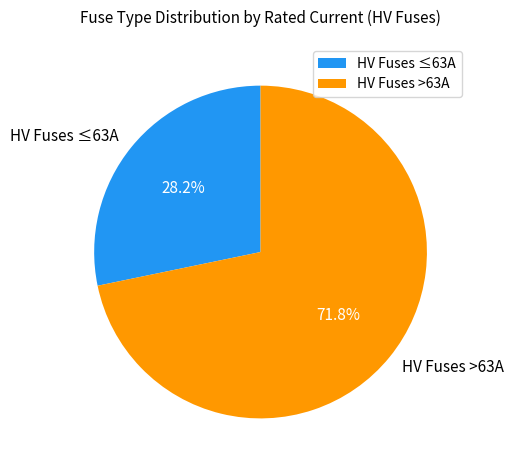

What is the ratio of the value at HV Fuses >63A to the value at HV Fuses ≤63A?

2.5